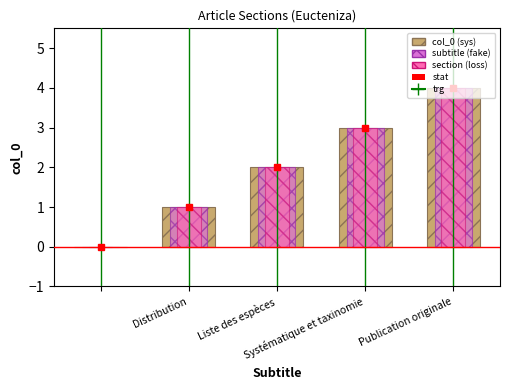

Which series has the widest spread of values?

stat